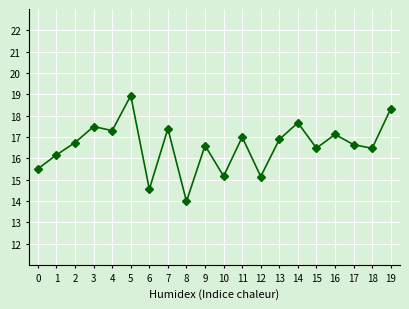

How many lines are shown in the chart?

1